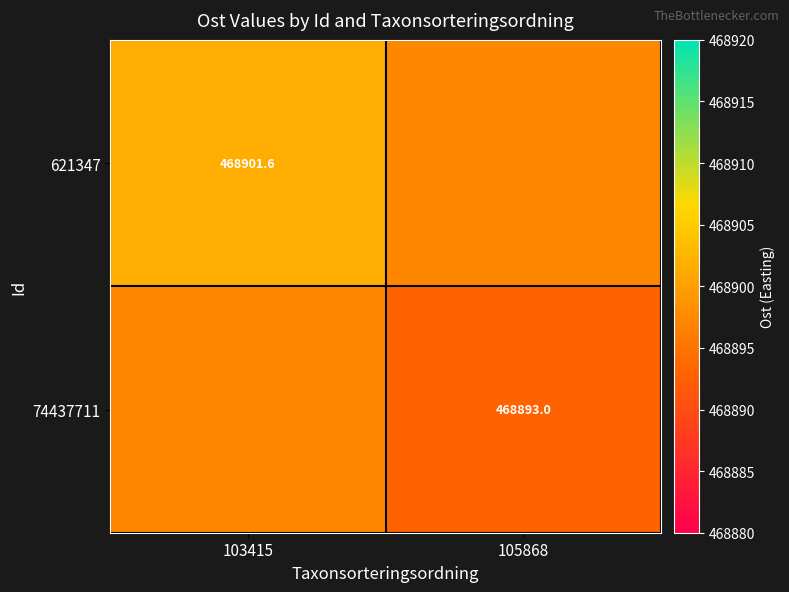

At which label does 74437711 first exceed 468897?

103415